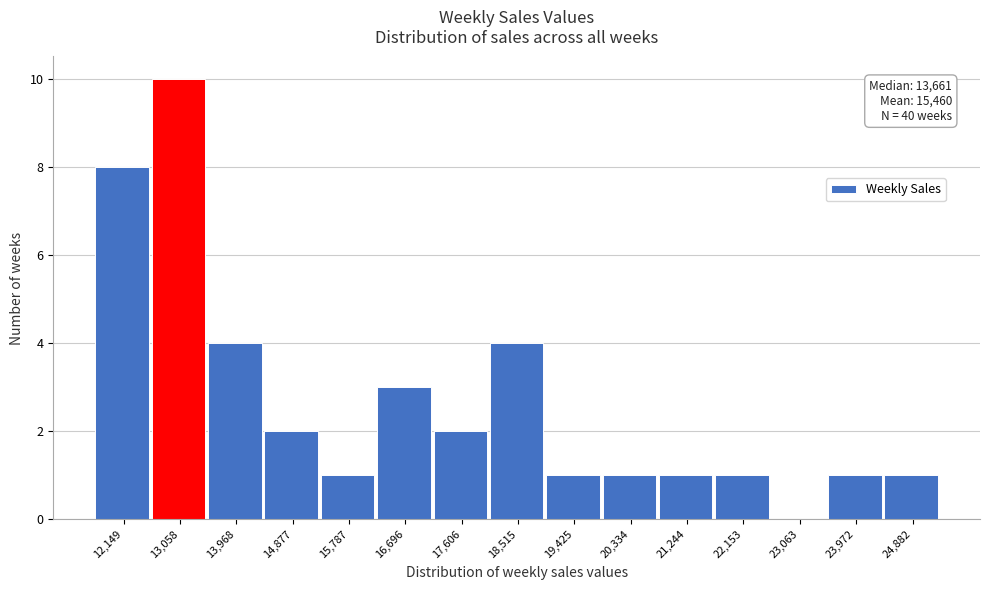

Which range on the x-axis has the tallest bar?

12600 to 13500